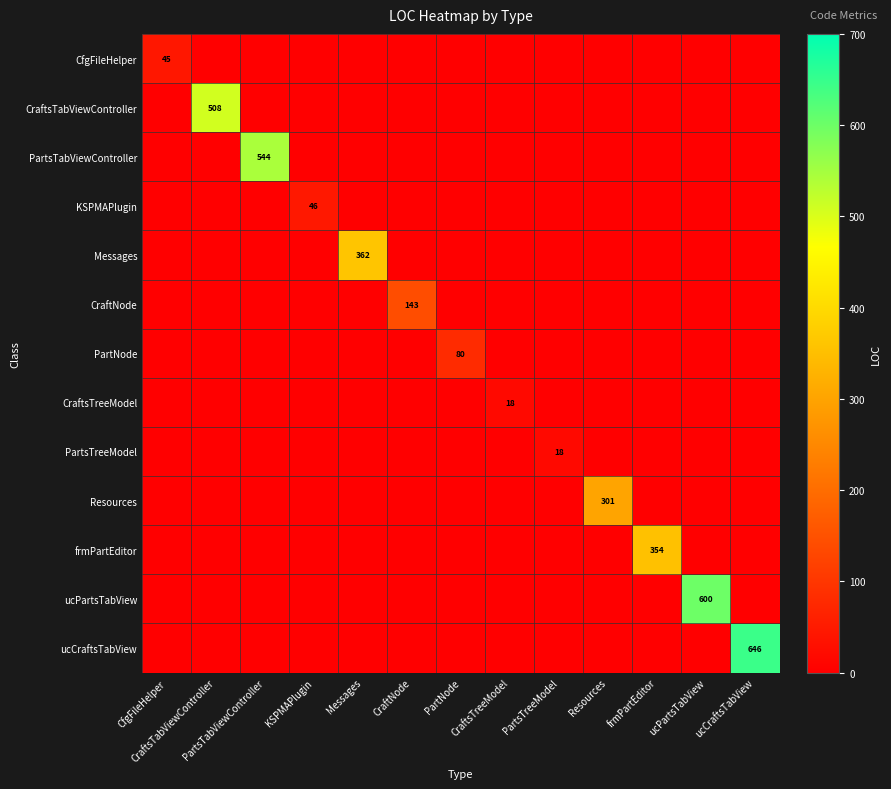

The value of KSPMAPlugin at ucPartsTabView is 0. True or false?

True